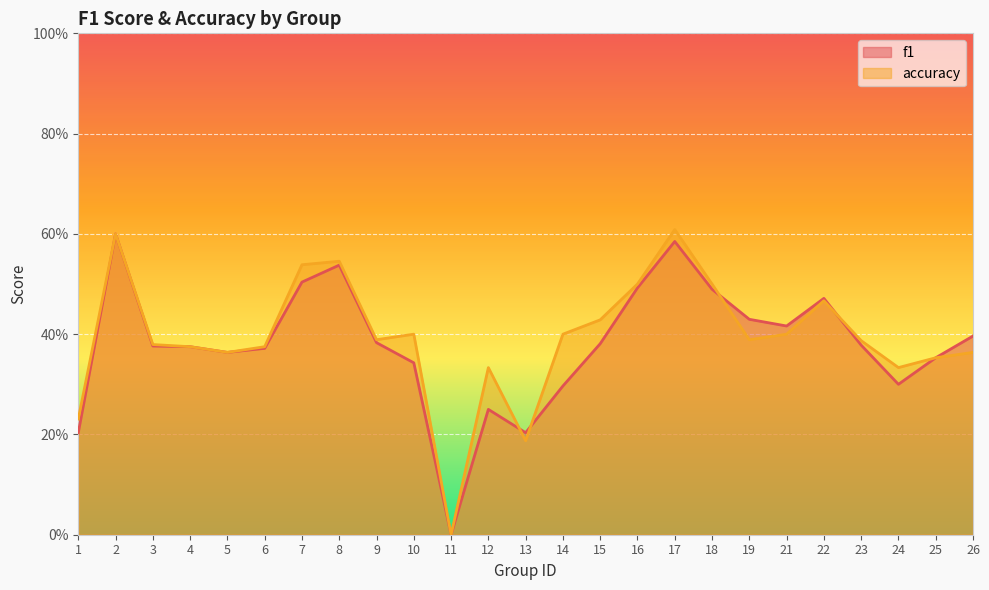

What are all the series names shown in the legend?

f1, accuracy